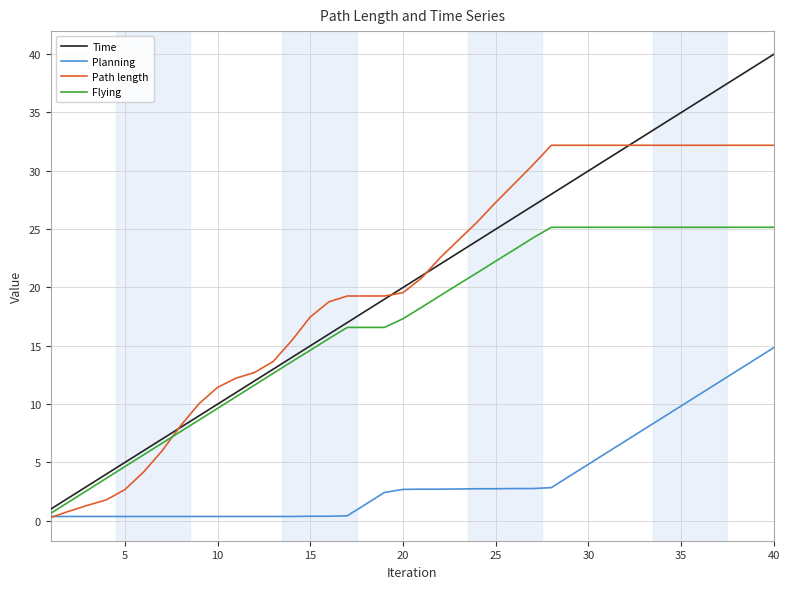

Which series has the largest range (max minus min)?

Time